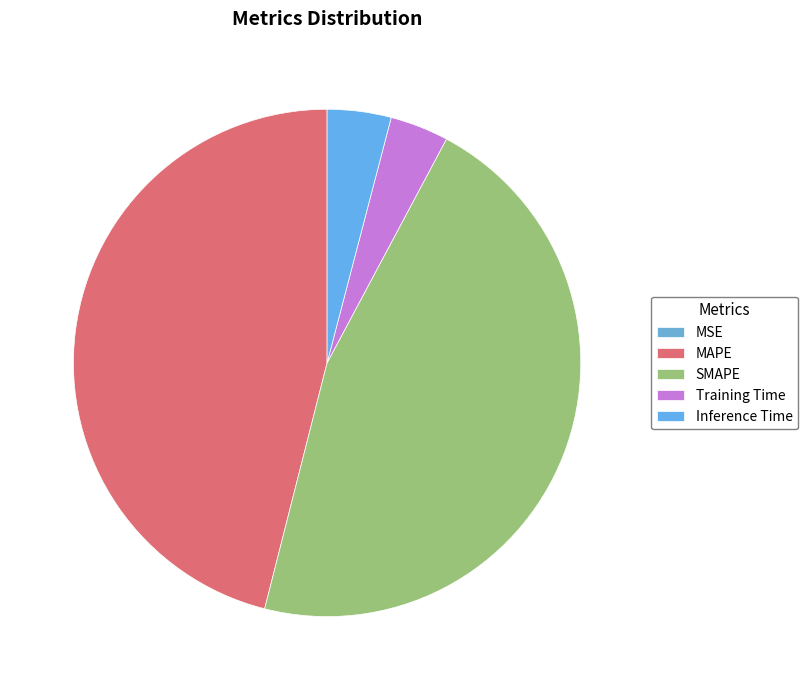

Which slice is the largest?

SMAPE